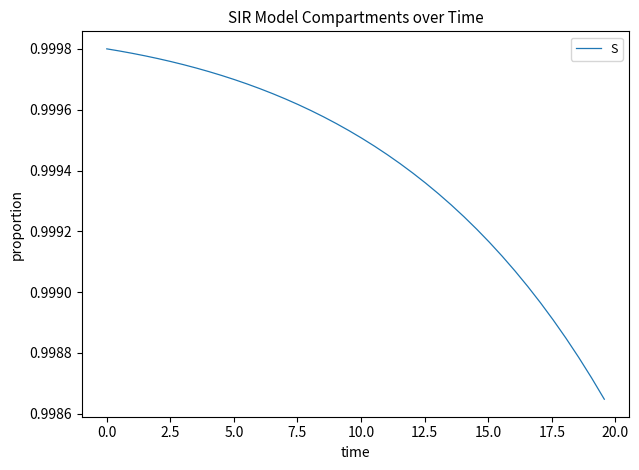

What is the maximum value shown in the chart?

1.0